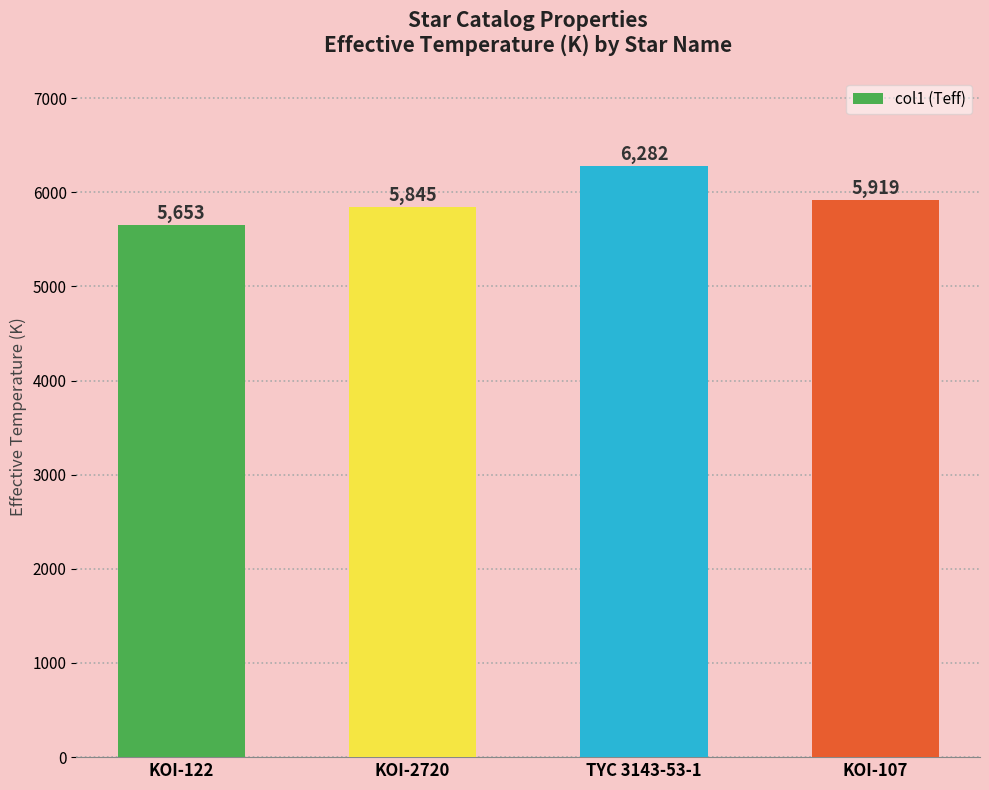

What is the sum of the values at TYC 3143-53-1 and KOI-122?

11935